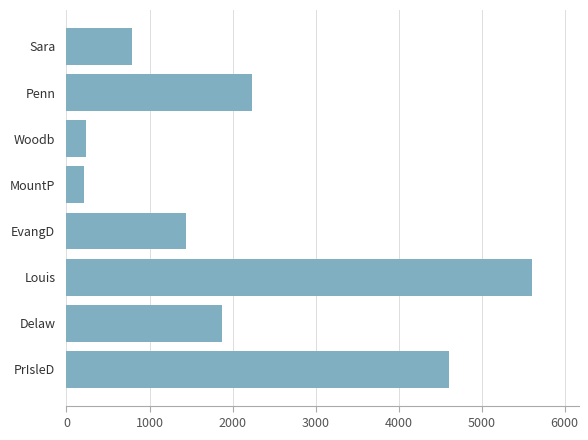

What is the smallest value displayed?

209.9